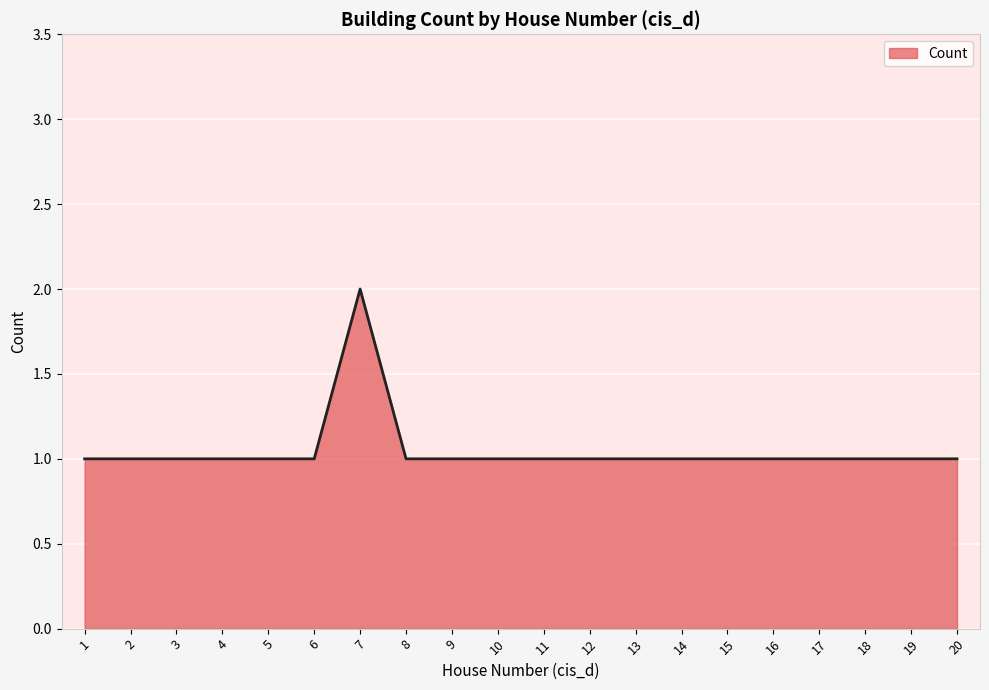

Count the number of categories in the chart.

20